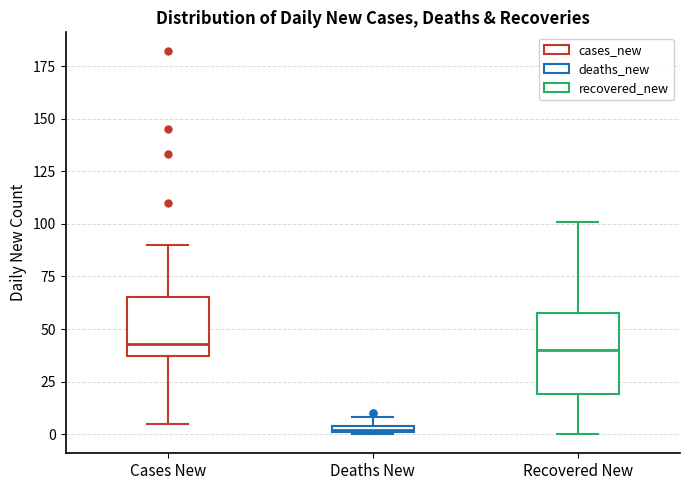

Which box is the tallest, from its lower edge to its upper edge?

Recovered New